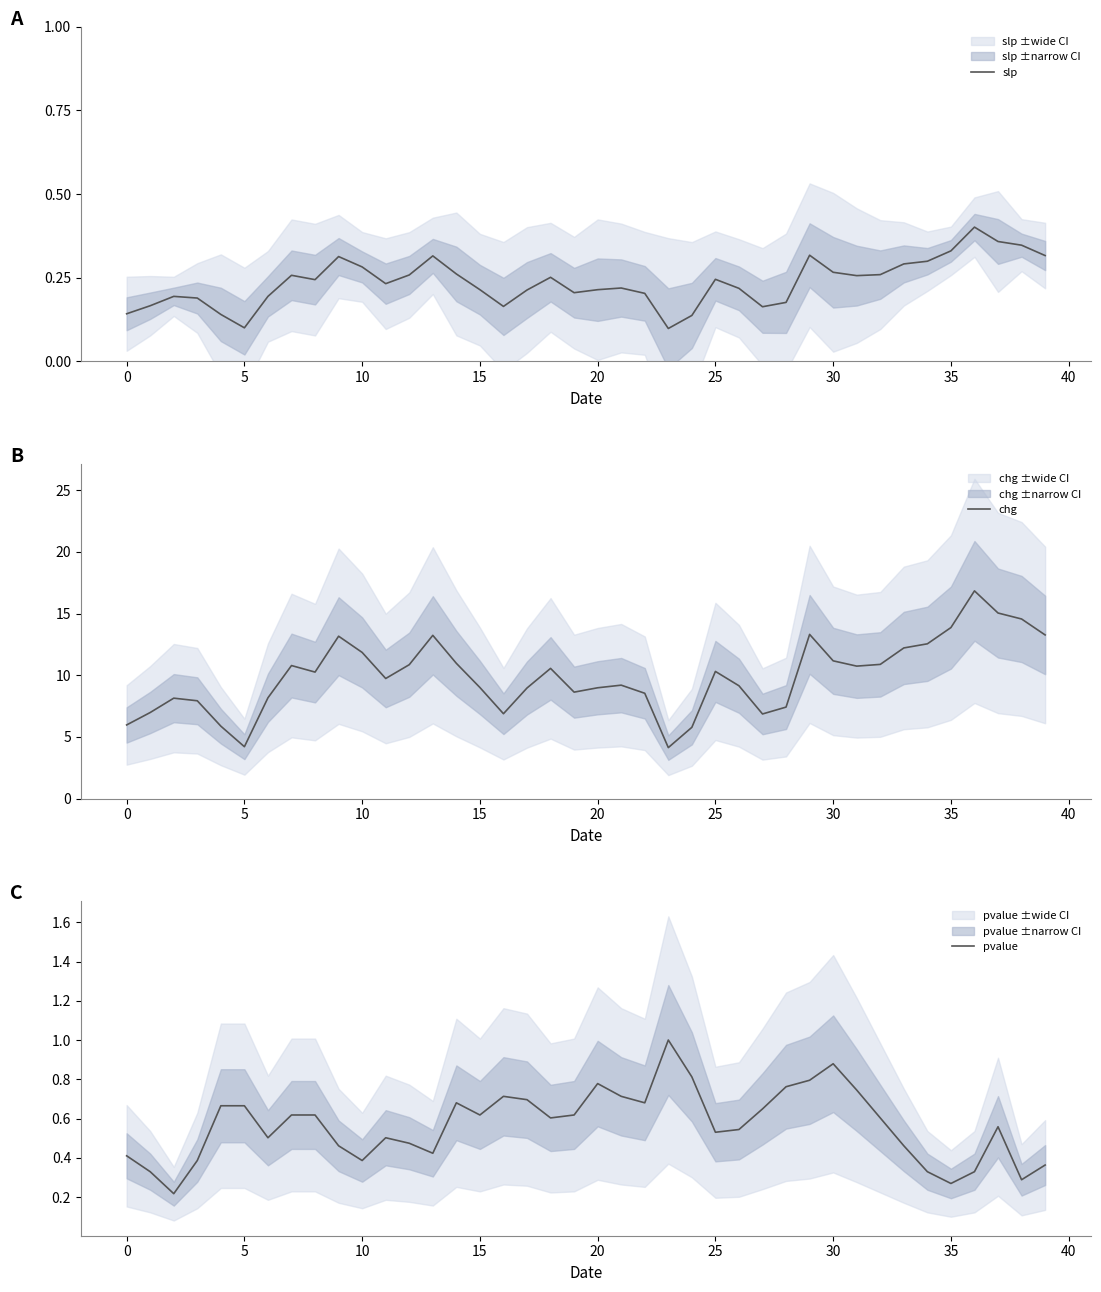

Does the chart have visible grid lines?

No